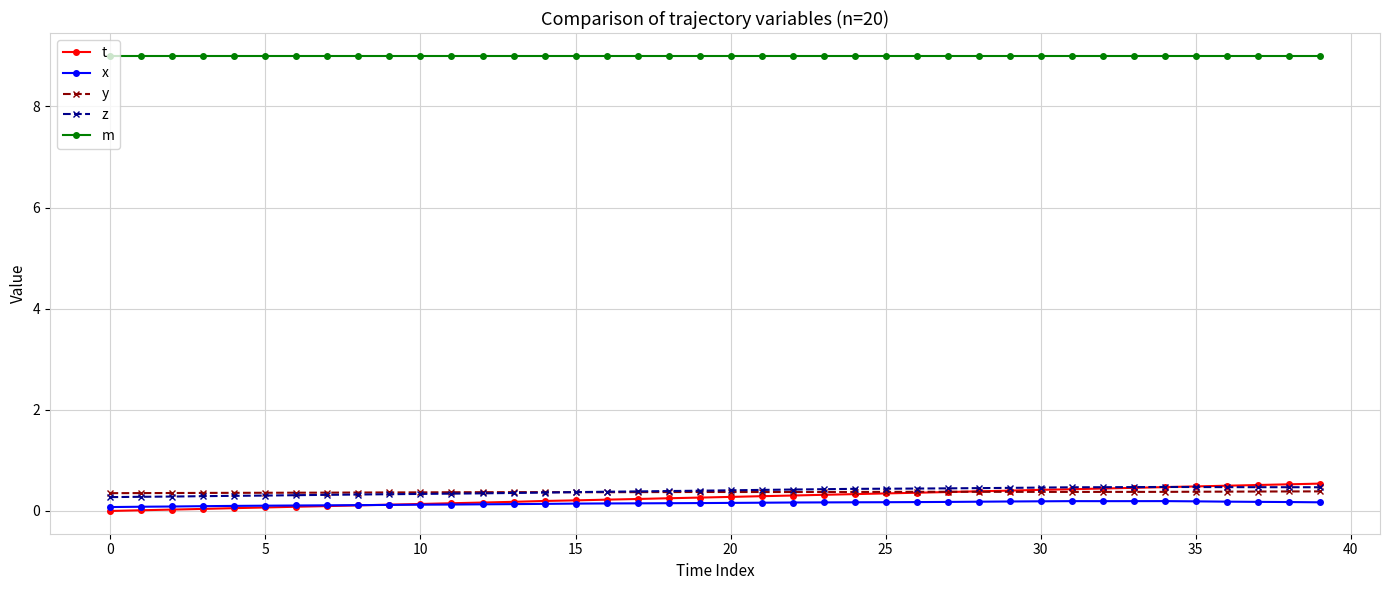

What is the value of the x point at the 30th from the left?

0.2